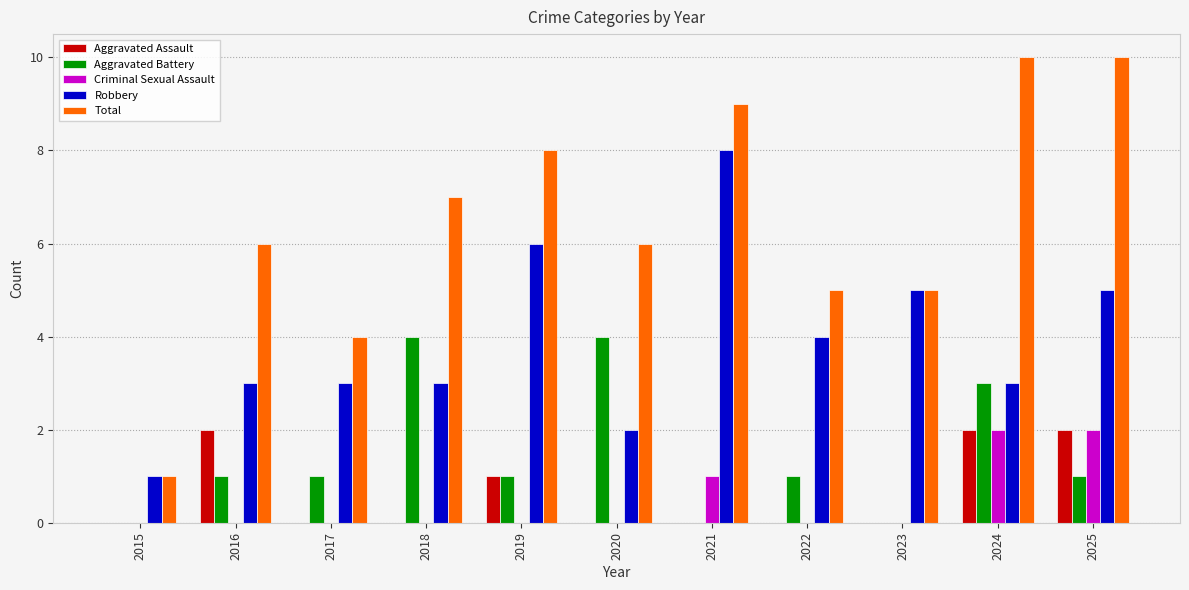

Are the bars grouped side by side (vs. stacked)?

Yes